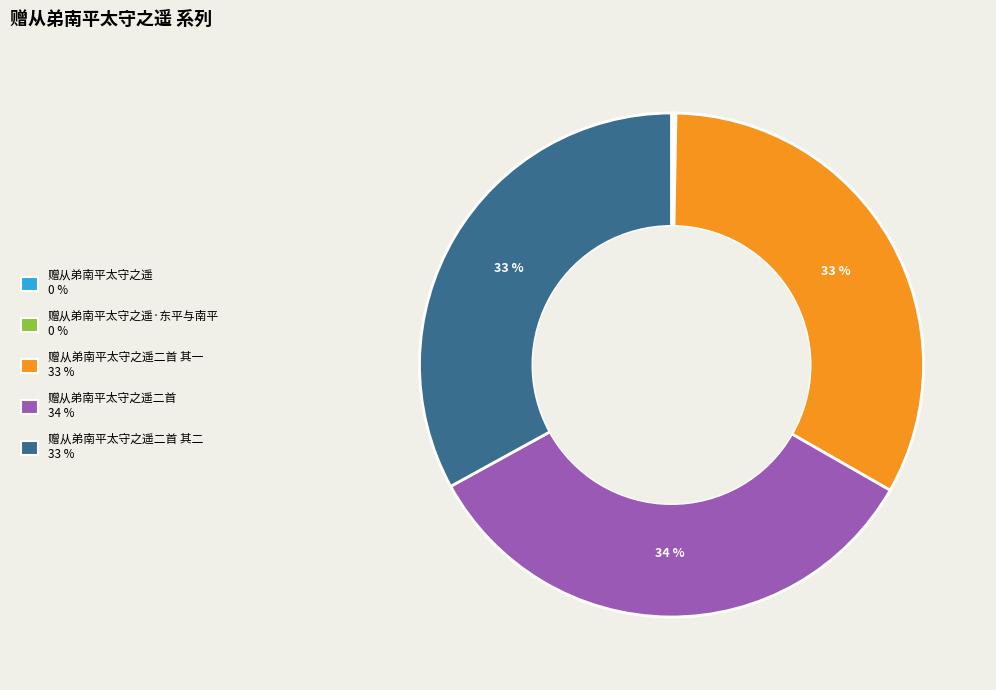

To the nearest percent, what is the difference between the largest and smallest slice percentages?

34%